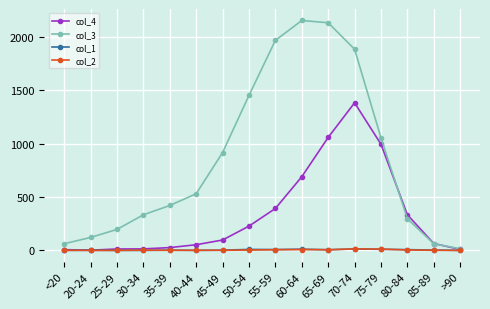

What is the sum of the col_4 values at 20-24 and 45-49?

99